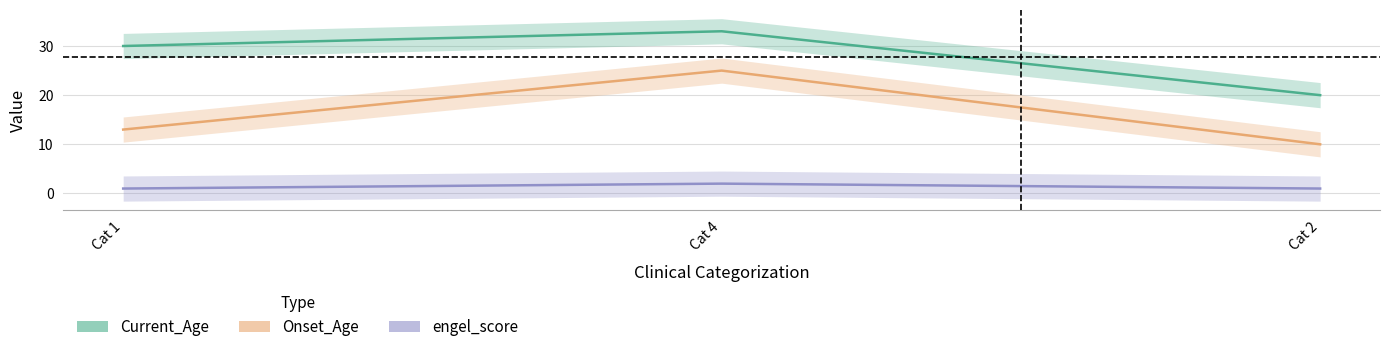

Which series changed the most between Cat 4 and Cat 2?

Onset_Age